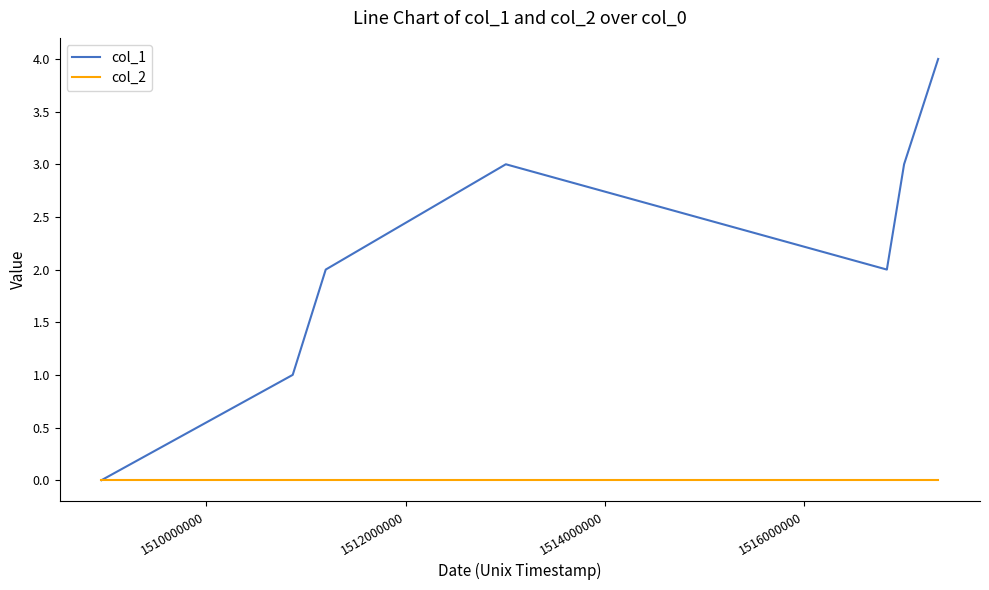

Which series has the widest spread of values?

col_1